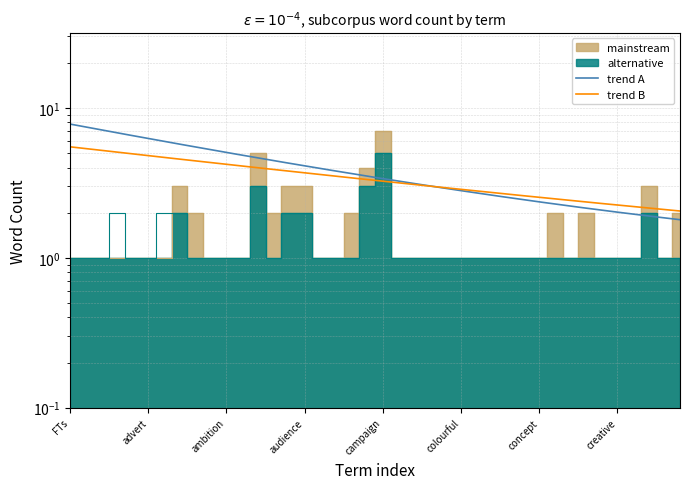

True or false: mainstream and alternative cross at least once.

True